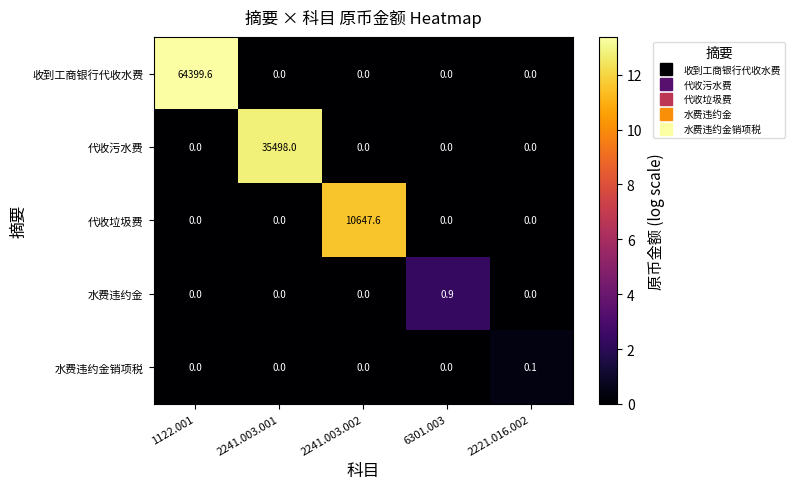

Which series has the largest range (max minus min)?

收到工商银行代收水费